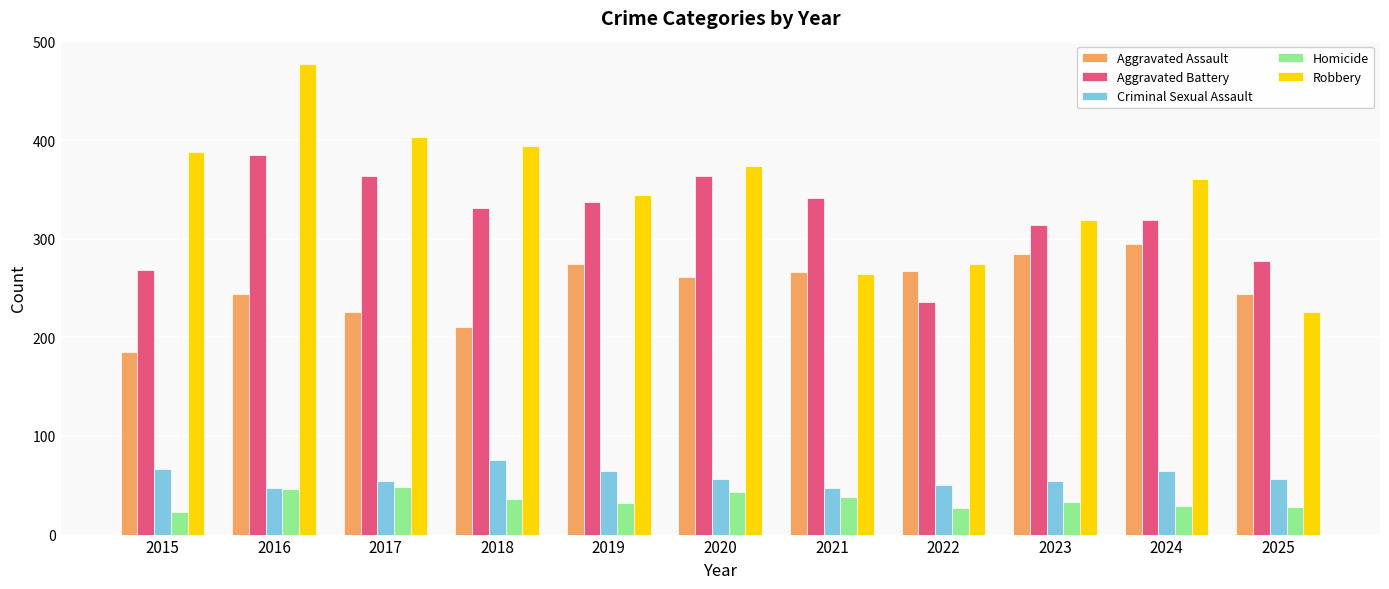

Is it true that Robbery equals 264 at 2021?

True